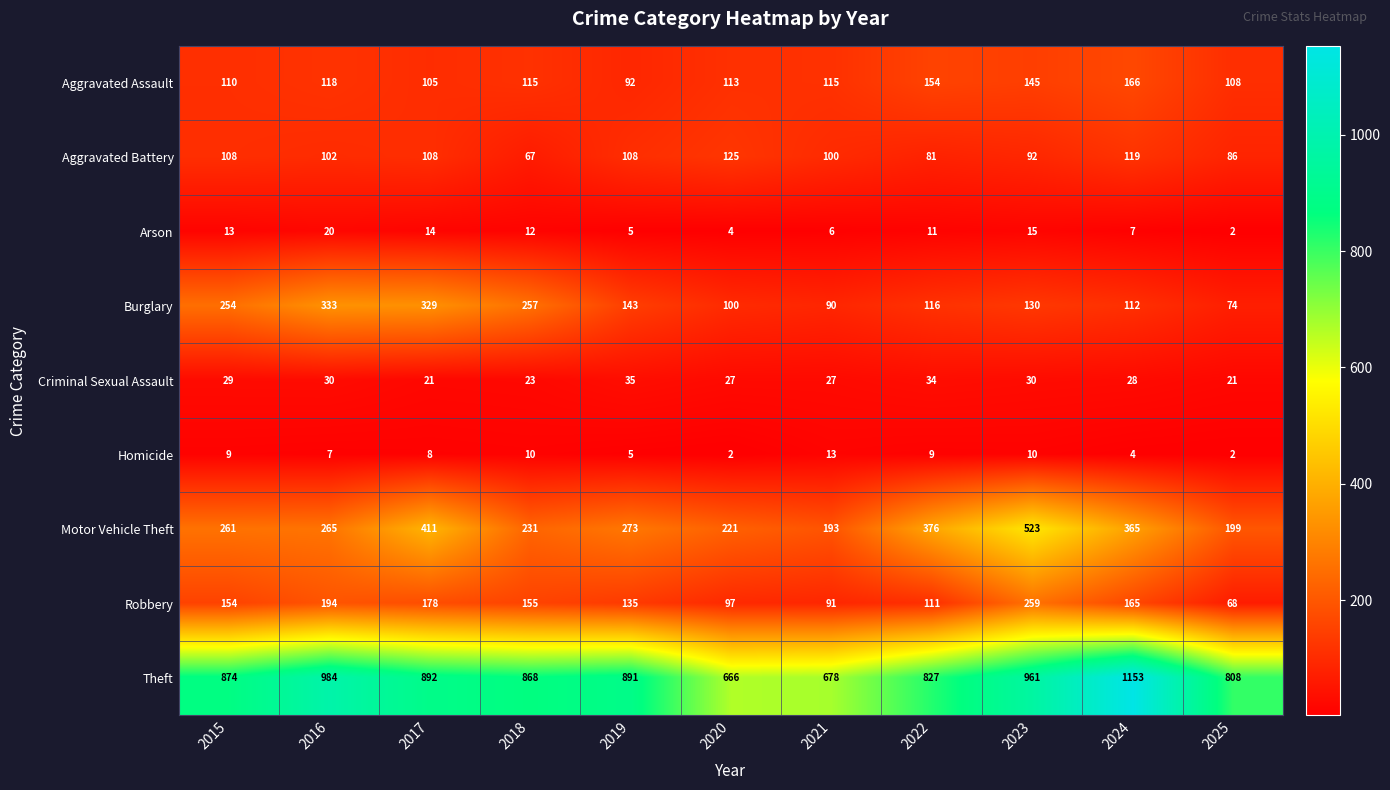

Rank the series by their maximum value, from highest to lowest.

Theft, Motor Vehicle Theft, Burglary, Robbery, Aggravated Assault, Aggravated Battery, Criminal Sexual Assault, Arson, Homicide